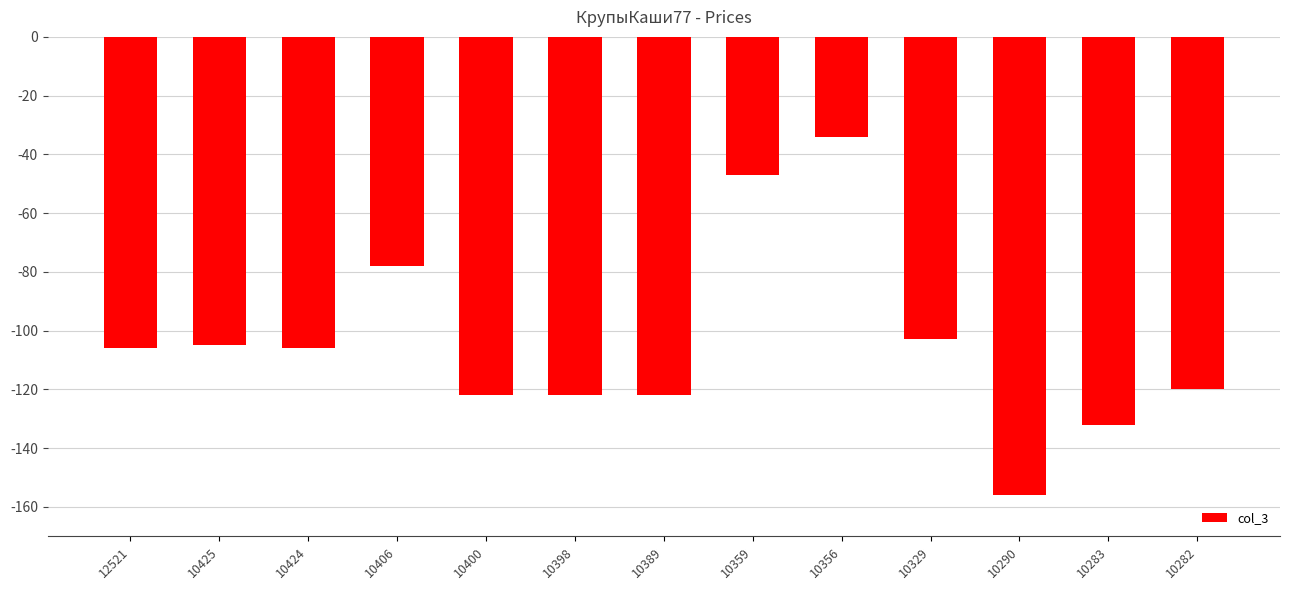

Where is the data nearest to the value -95?

10329